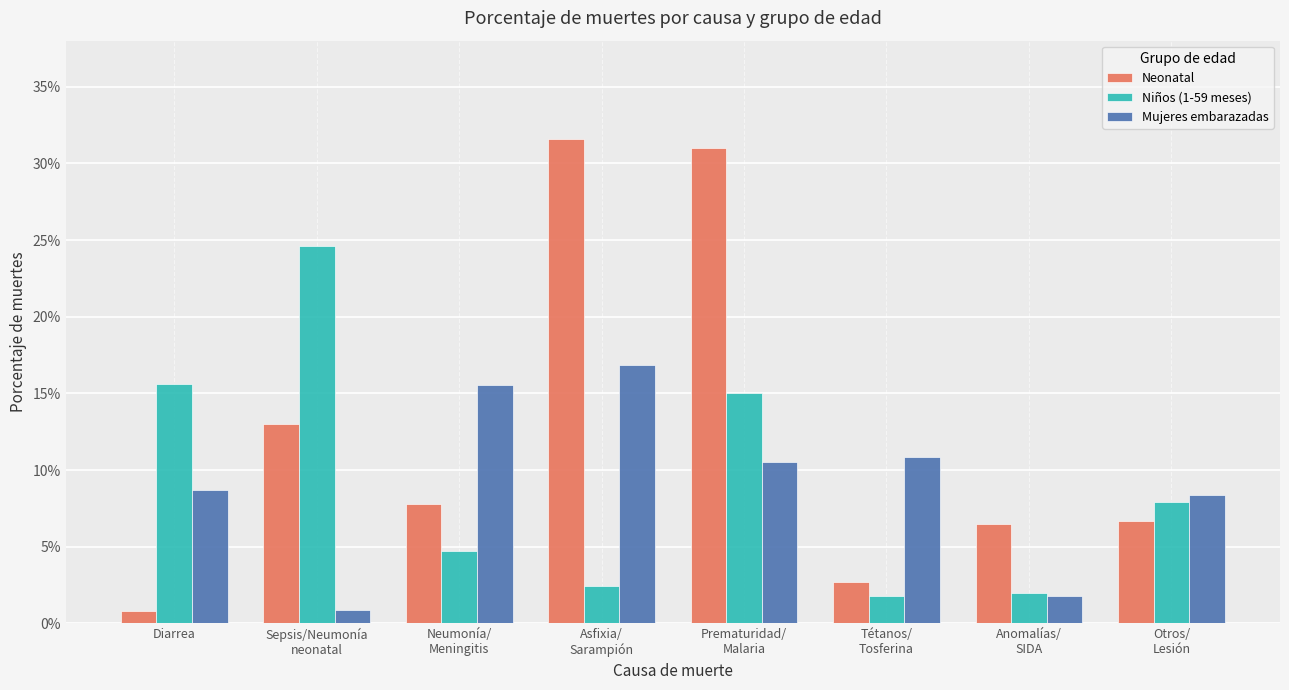

What is the difference between the maximum and minimum values in the Niños (1-59 meses) series?

0.2